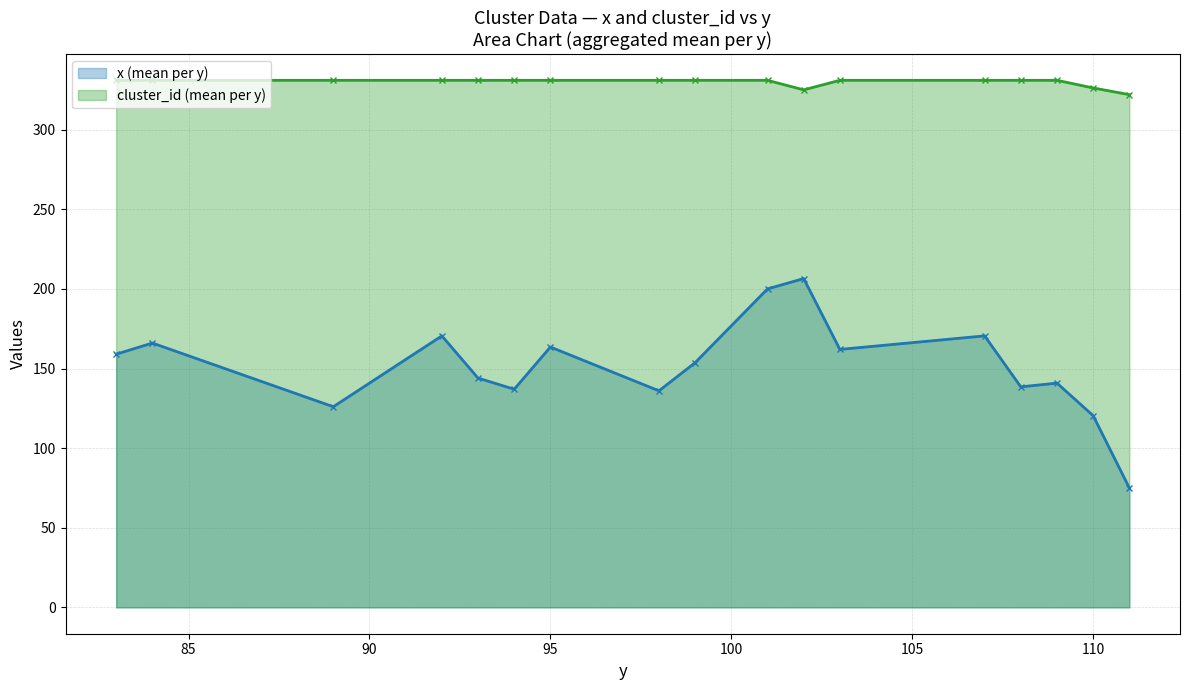

What is the highest value of the cluster_id (mean per y) series?

331.0